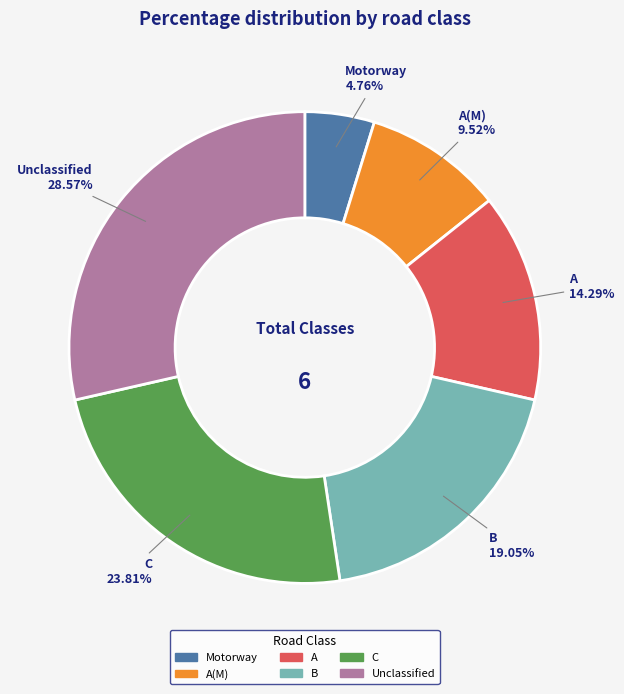

Is there a majority slice in this chart?

No